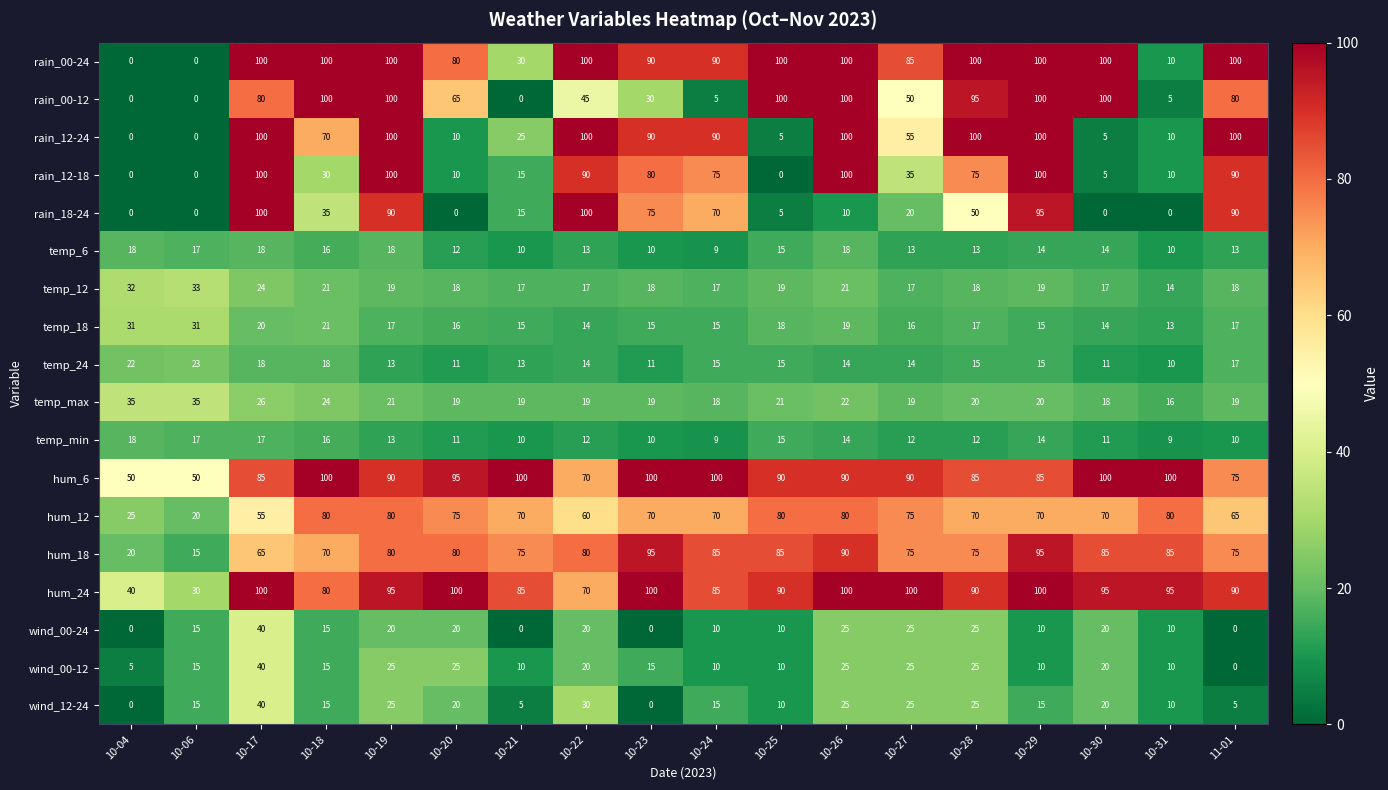

Count the number of data series in this chart.

18